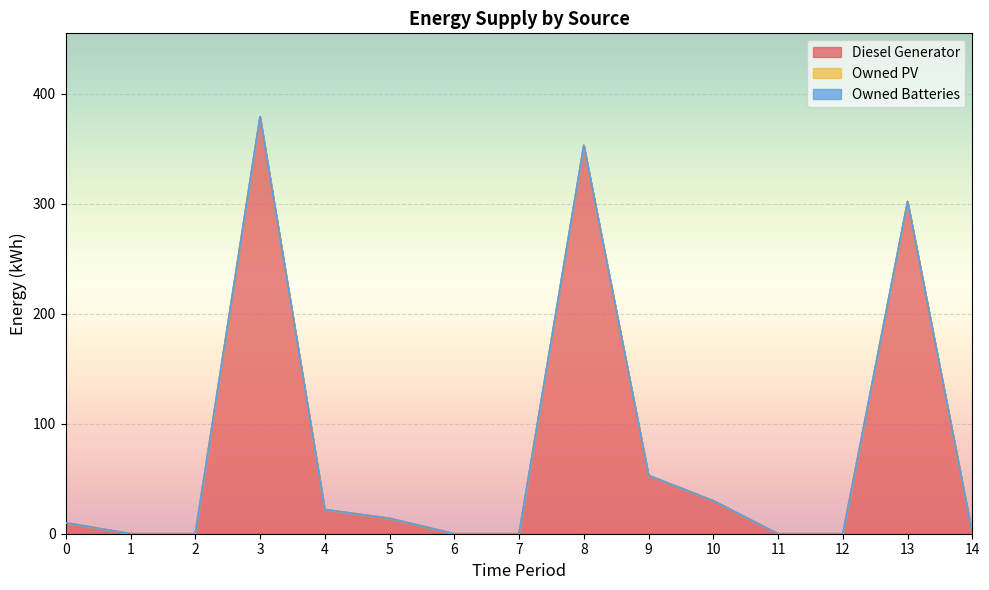

True or false: Owned PV and Owned Batteries intersect in this chart.

False